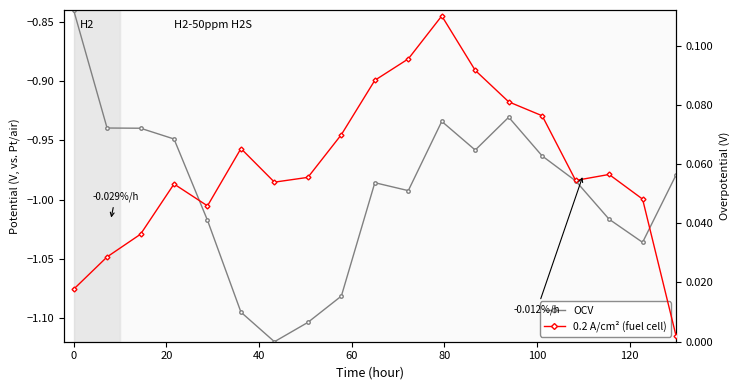

Is this an area chart (filled region under the line)?

No